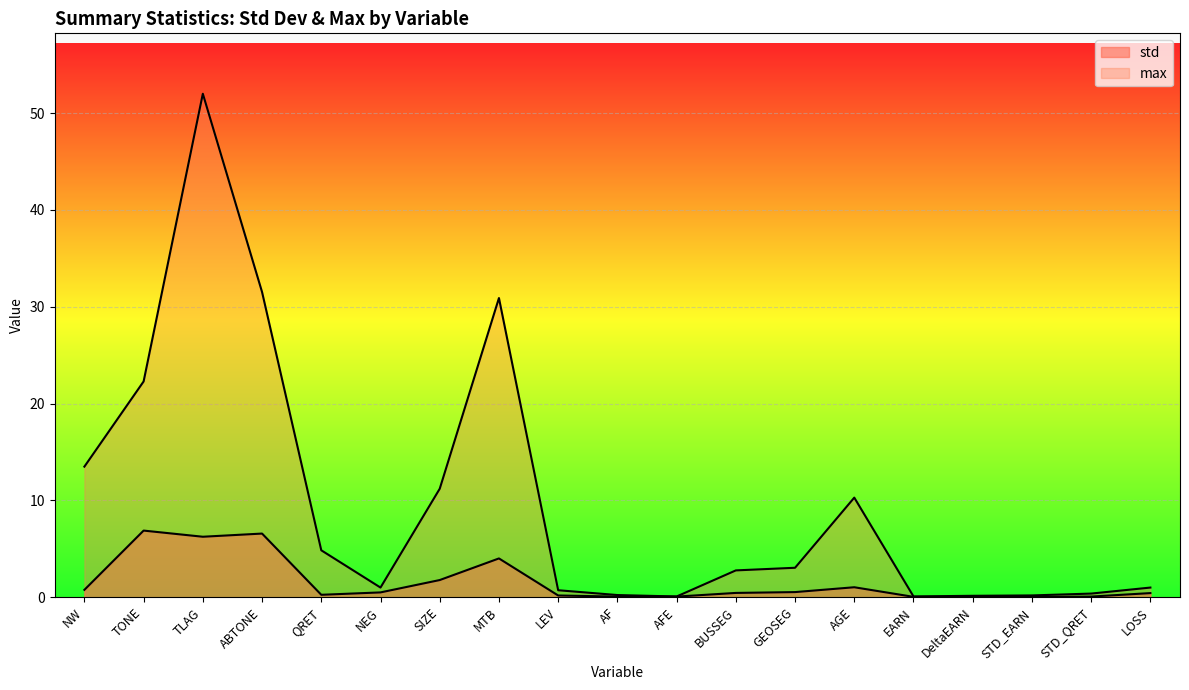

True or false: std and max cross at least once.

False